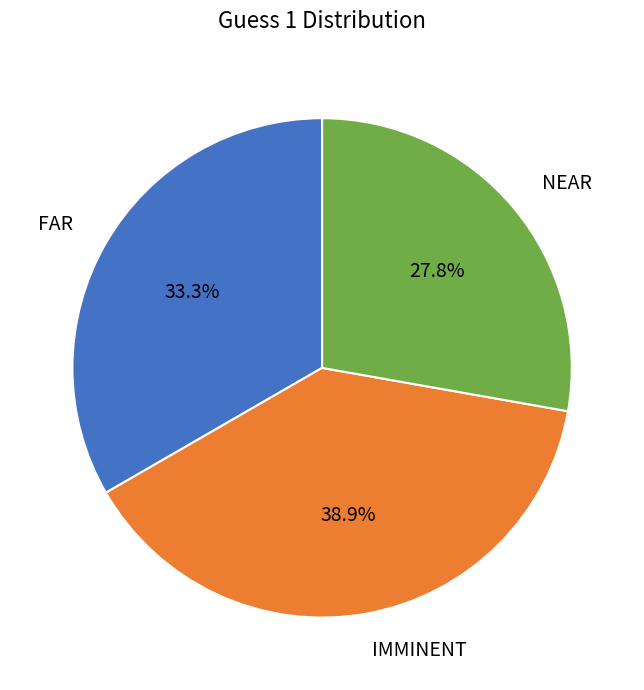

What percentage is the IMMINENT slice, to the nearest percent?

39%